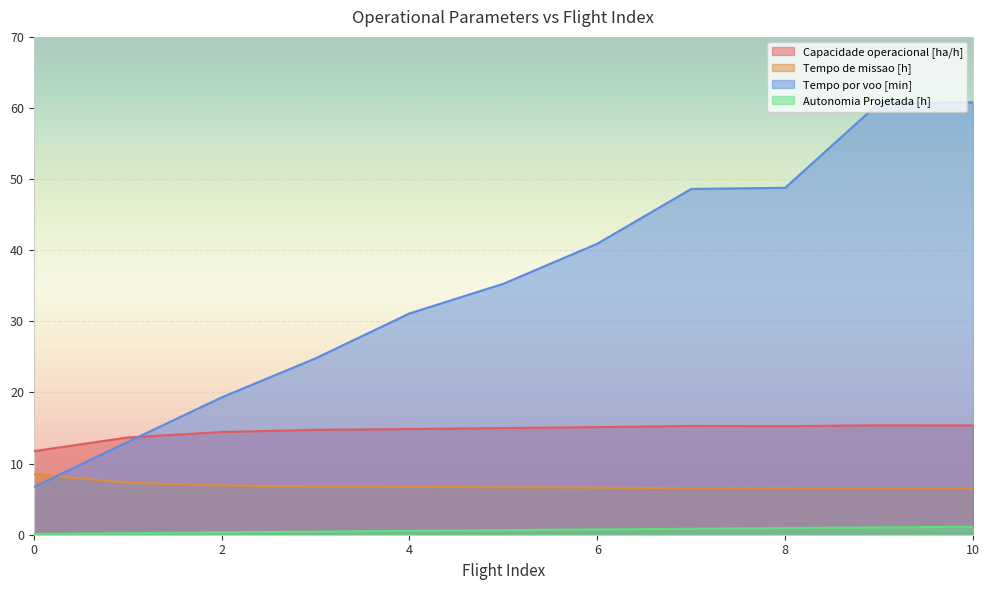

Reading left to right, list all the values displayed in this chart.

Capacidade operacional [ha/h]: 0=11.7	1=13.7	2=14.4	3=14.7	4=14.9	5=15.0	6=15.1	7=15.3	8=15.3	9=15.4	10=15.4
Tempo de missao [h]: 0=8.5	1=7.3	2=6.9	3=6.8	4=6.7	5=6.7	6=6.6	7=6.5	8=6.5	9=6.5	10=6.5
Tempo por voo [min]: 0=6.7	1=13.0	2=19.3	3=24.8	4=31.1	5=35.3	6=40.9	7=48.6	8=48.8	9=60.7	10=60.8
Autonomia Projetada [h]: 0=0.1	1=0.2	2=0.3	3=0.4	4=0.5	5=0.6	6=0.7	7=0.8	8=0.9	9=1.0	10=1.1